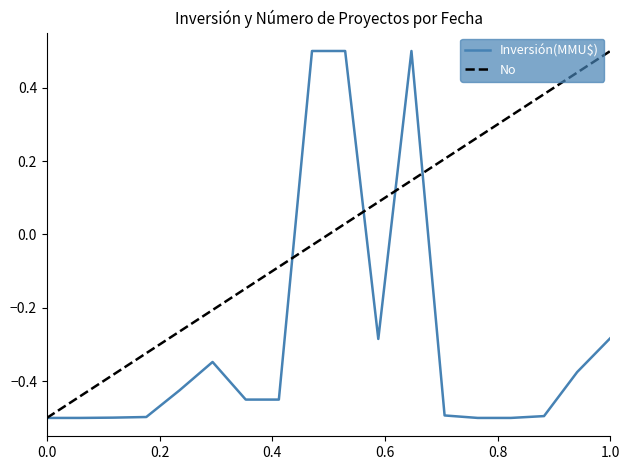

True or false: No has more than 1 points higher than both neighbors.

False